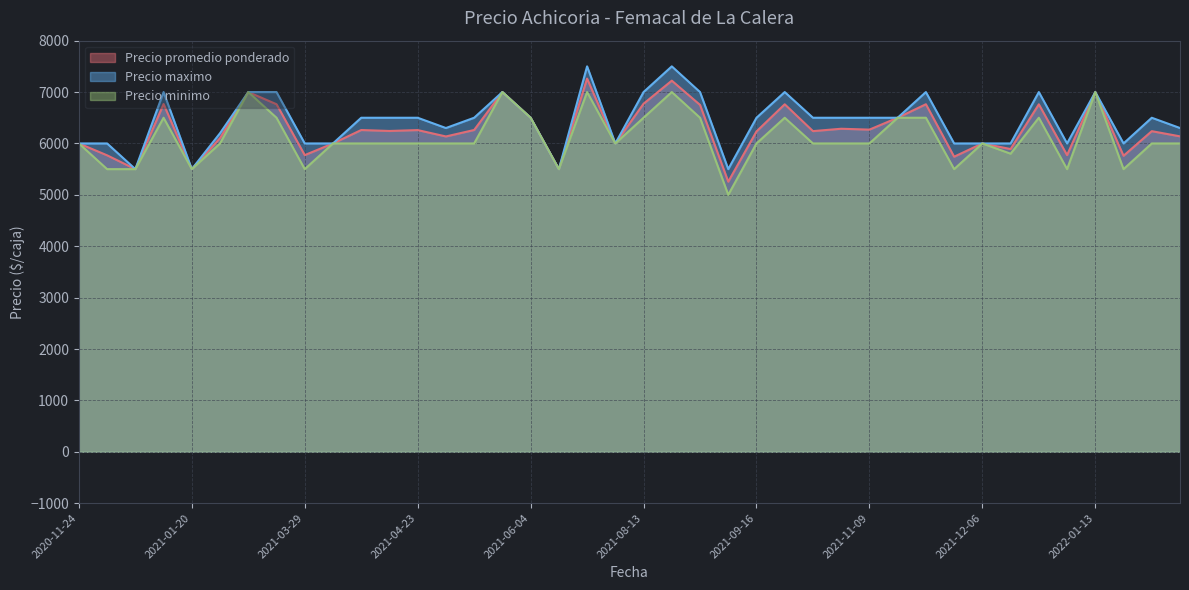

True or false: Precio promedio ponderado and Precio maximo intersect in this chart.

False